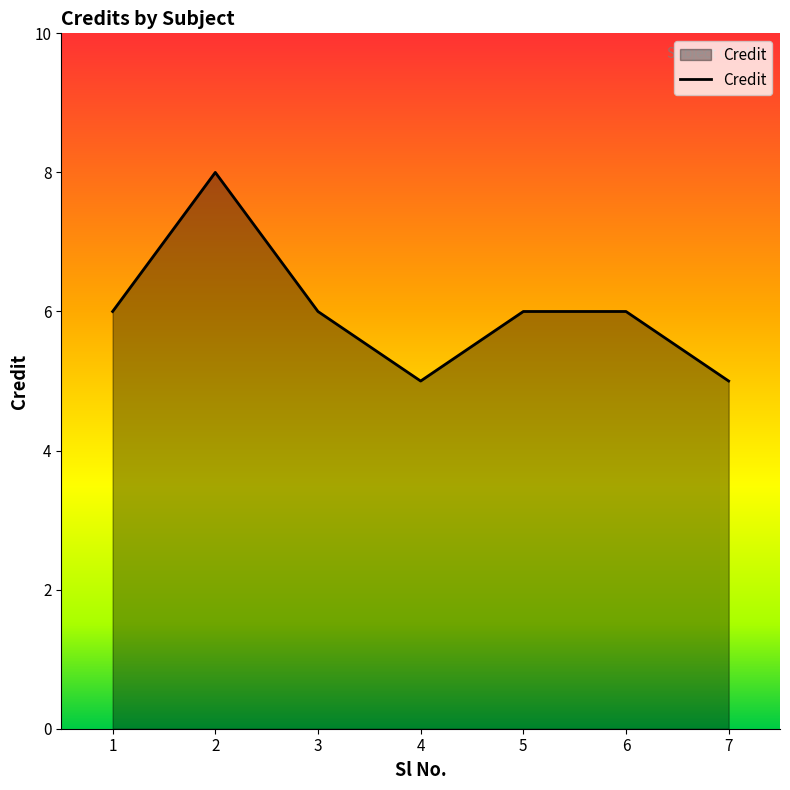

At which category does the data reach its first local peak?

2